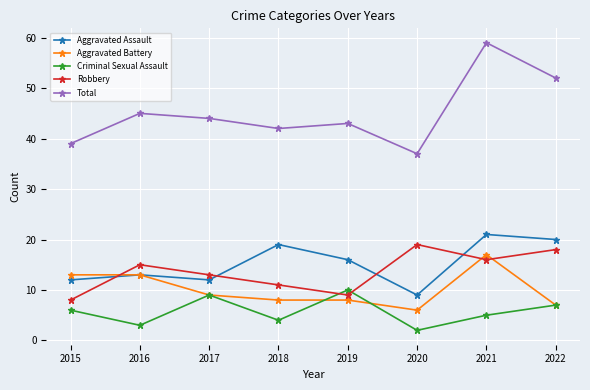

Is it true that Total equals 44 at 2017?

True